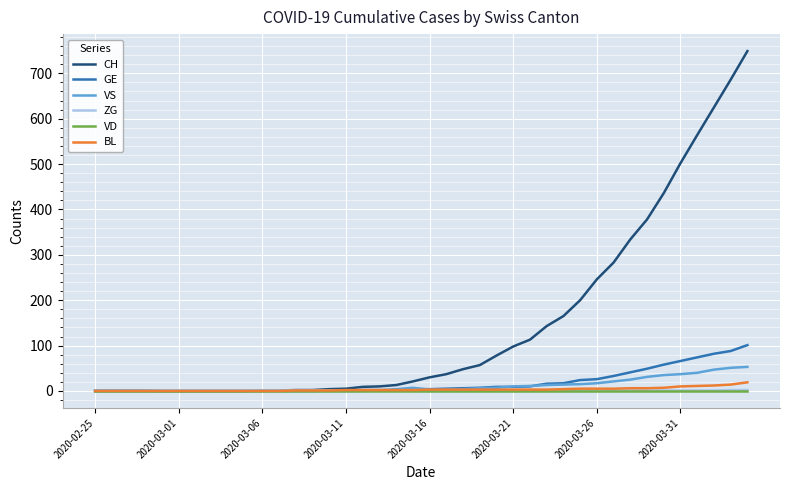

Is this an area chart (filled region under the line)?

No